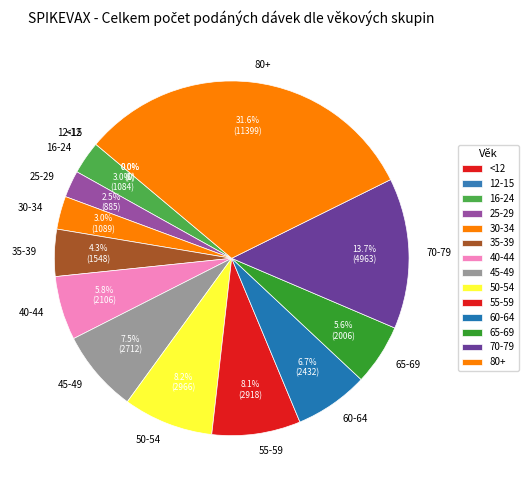

To the nearest percent, what is the difference between the largest and smallest slice percentages?

32%